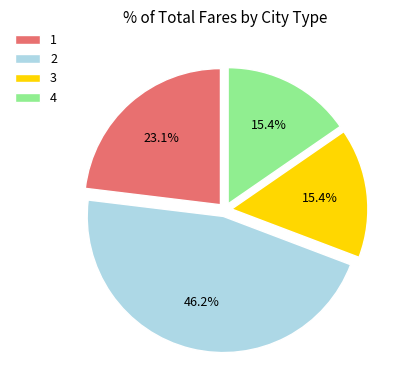

Is there any slice that represents more than half of the pie?

No